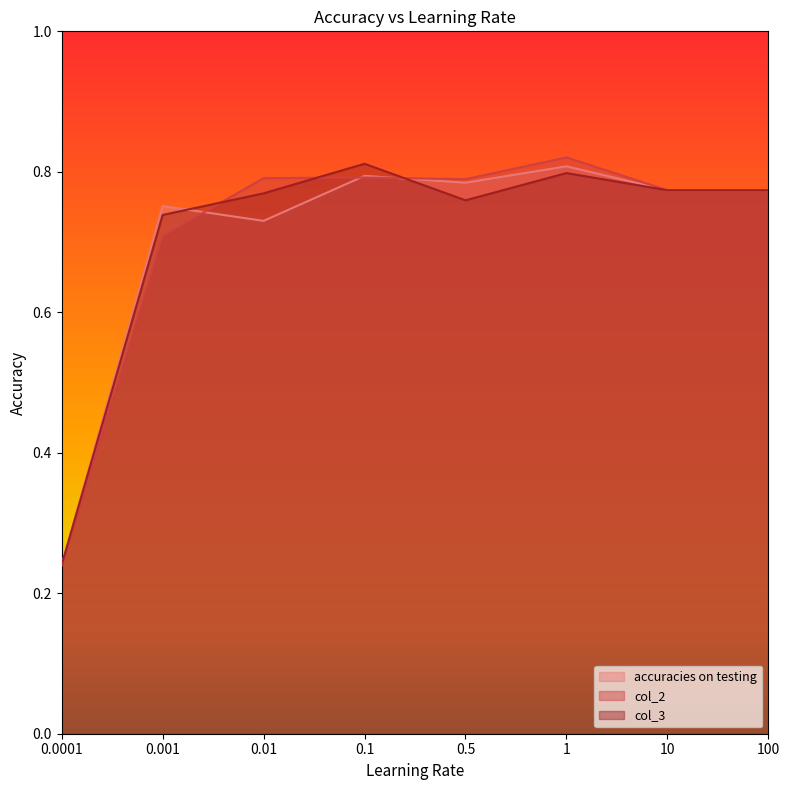

Rank the series by their maximum value, from lowest to highest.

accuracies on testing, col_3, col_2